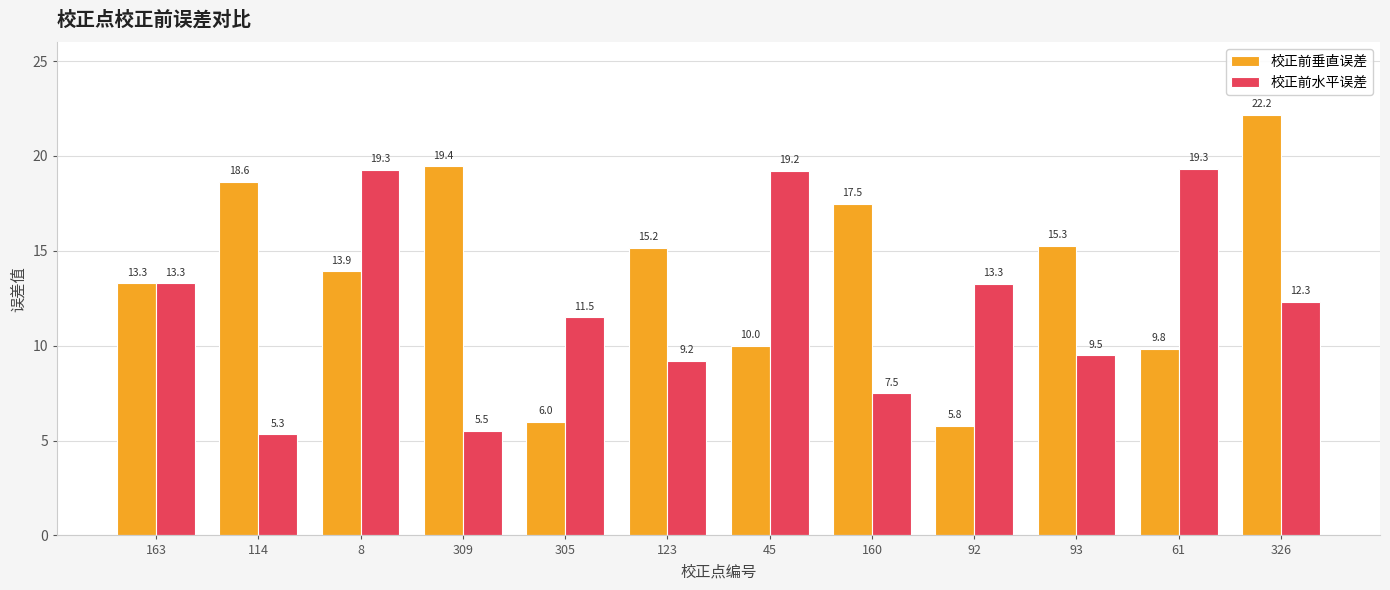

Reading left to right, extract all data points from this chart.

校正前垂直误差: 13.3	18.6	13.9	19.4	6.0	15.2	10.0	17.5	5.8	15.3	9.8	22.2
校正前水平误差: 13.3	5.3	19.3	5.5	11.5	9.2	19.2	7.5	13.3	9.5	19.3	12.3